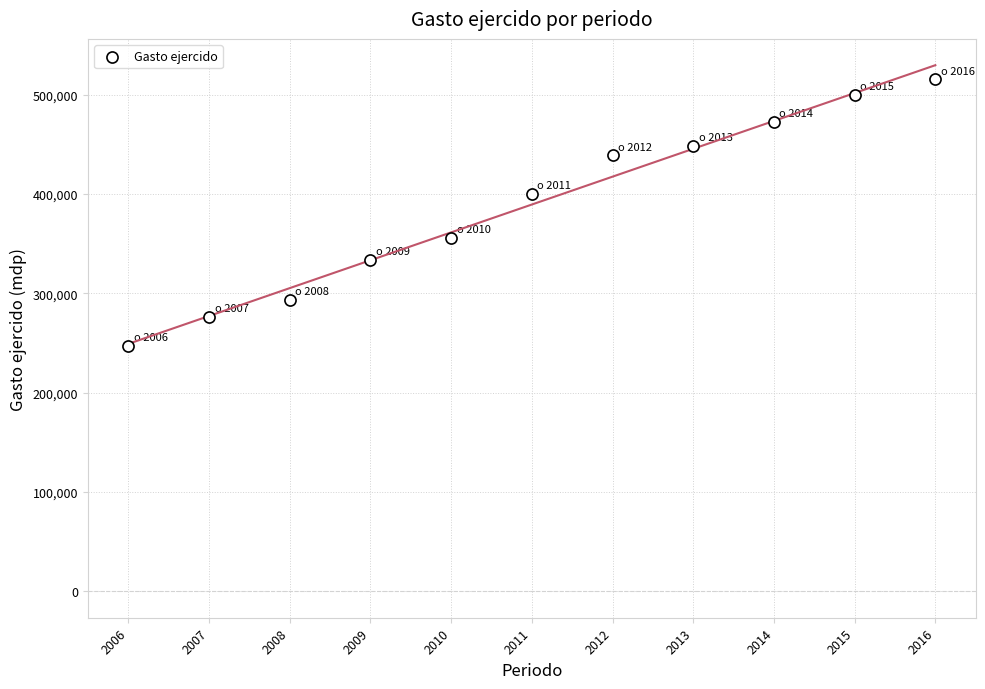

What Y value in the scatter plot is closest to 381443?

400369.7